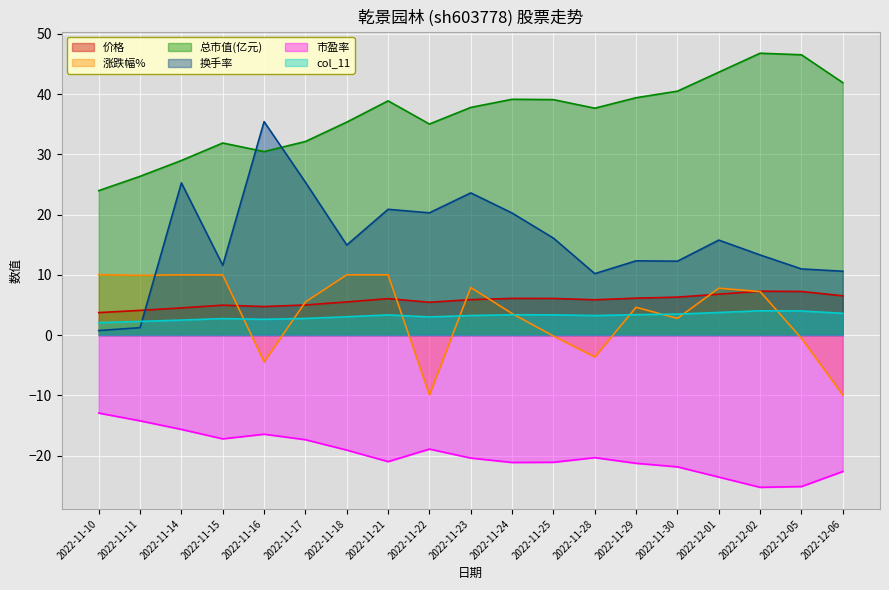

True or false: 市盈率 has a value of -31.3 at 2022-11-22.

False